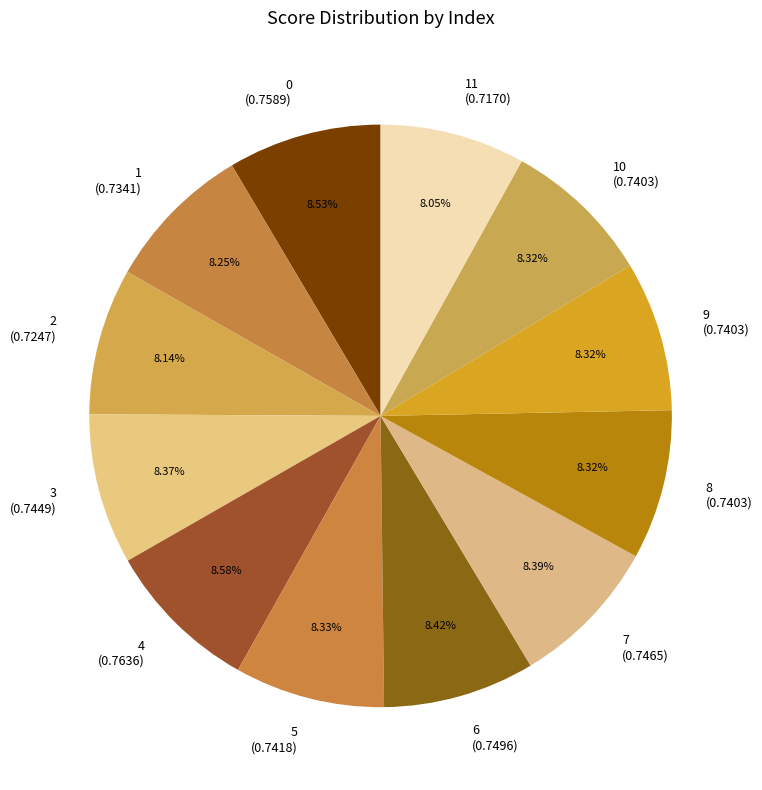

What portion of the pie excludes 7?

91.6%